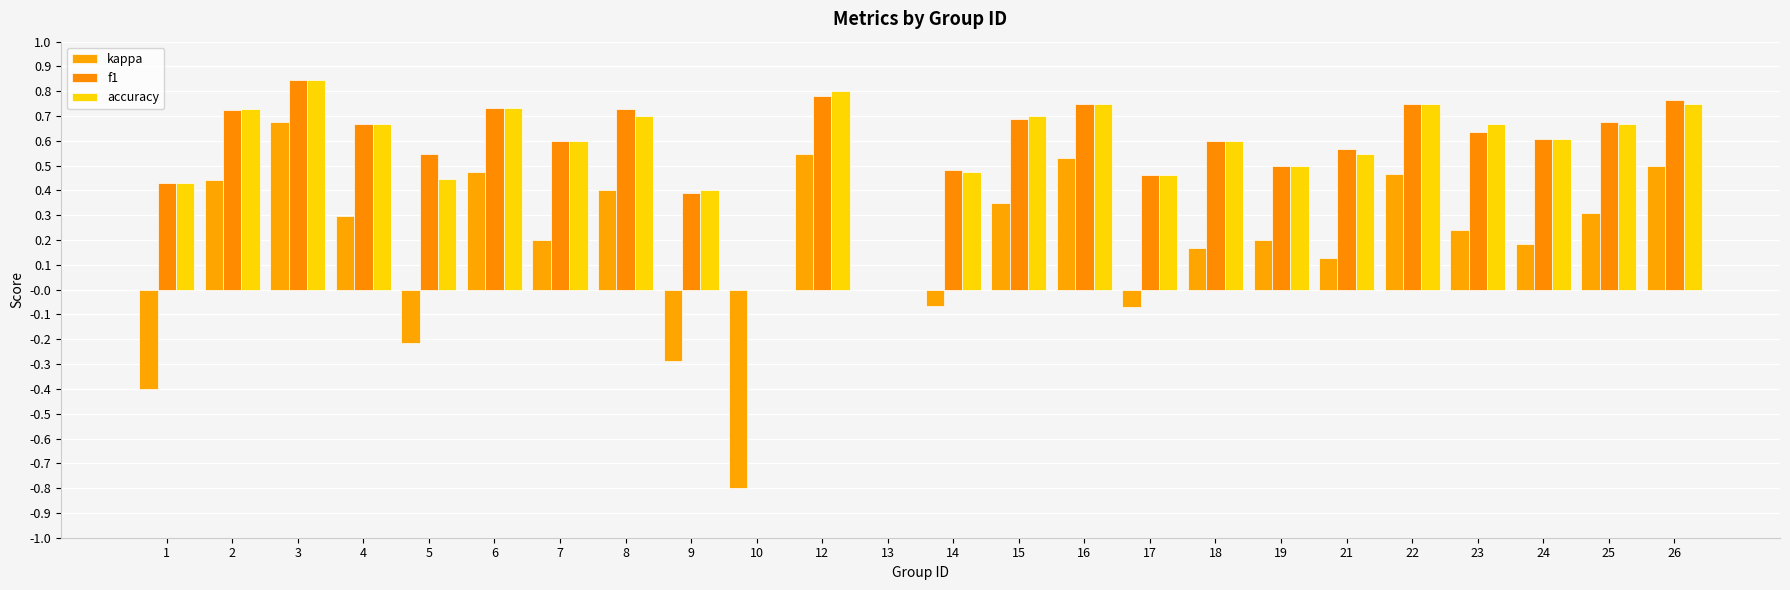

Which series changed the most between 9 and 21?

kappa